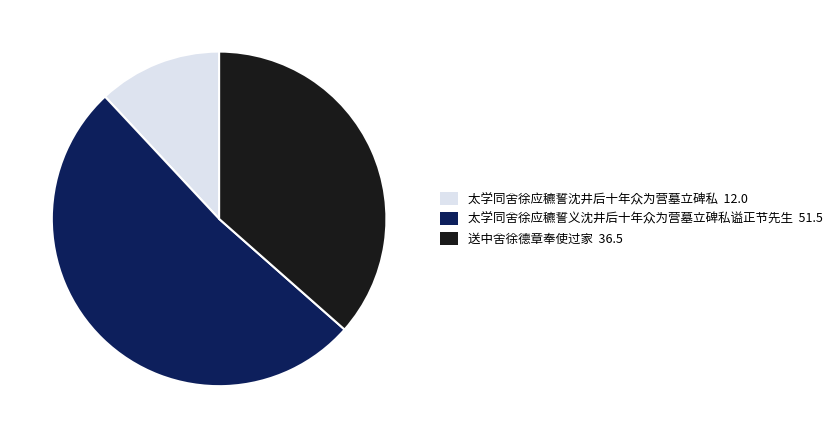

How many slices are in this pie chart?

3